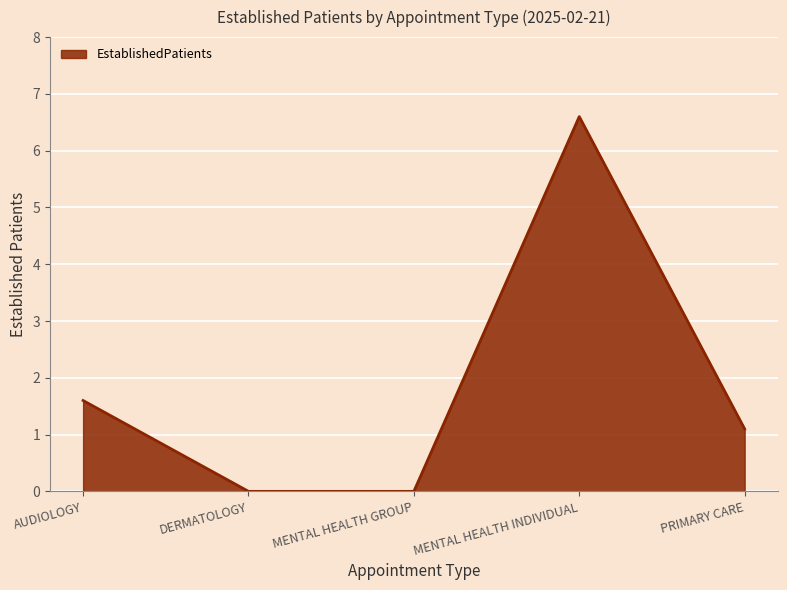

Is it true that the value at DERMATOLOGY is 0.0?

True